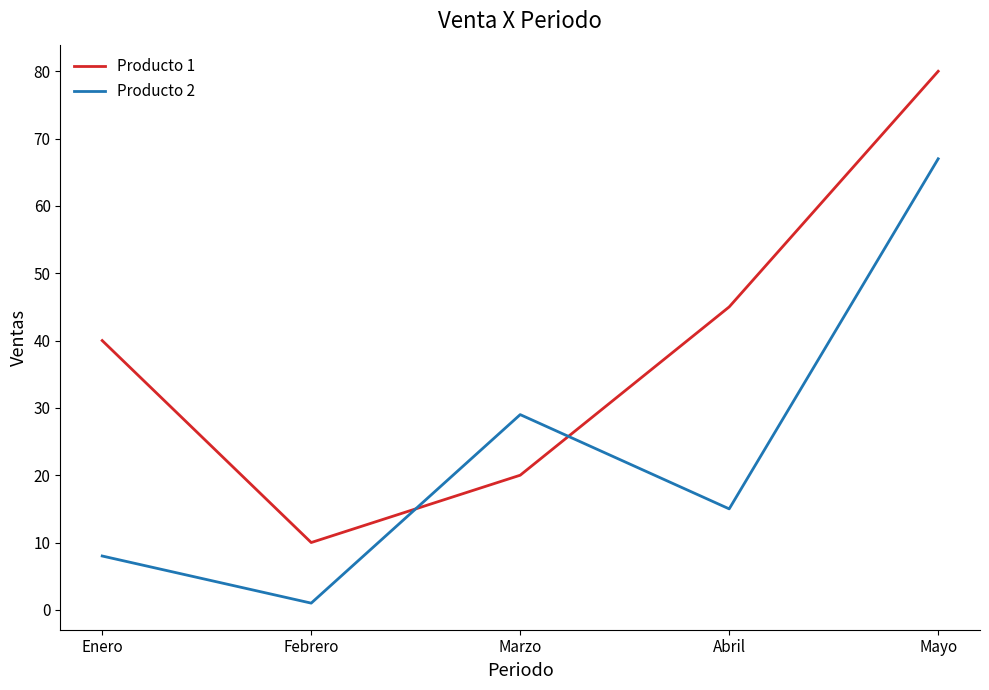

Which series has the widest spread of values?

Producto 1